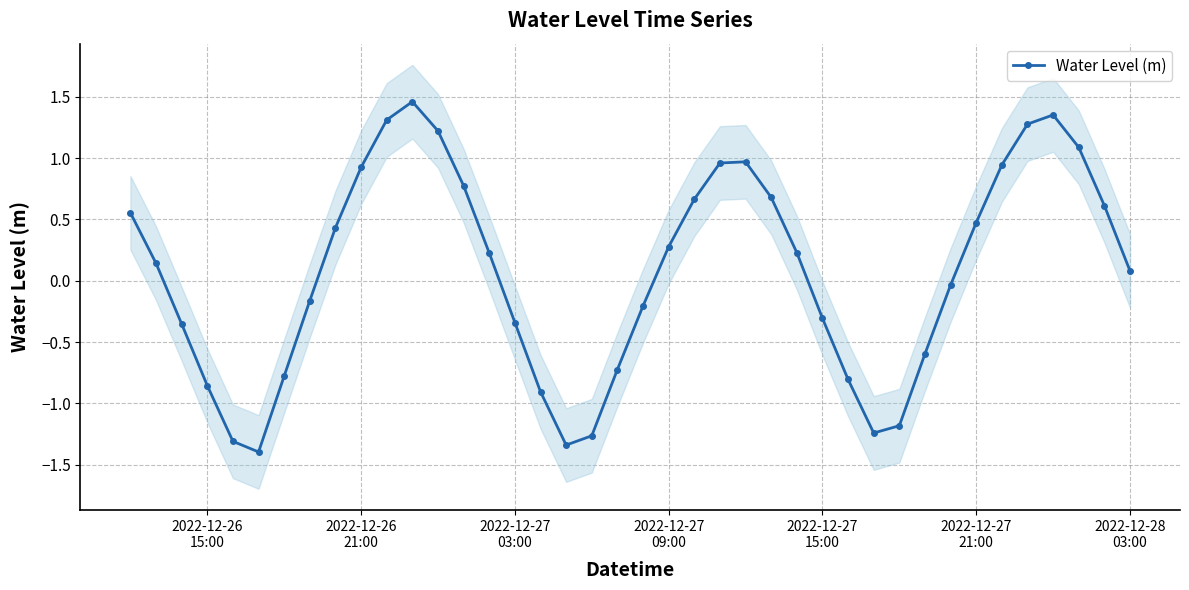

How many data points are less than 0?

18